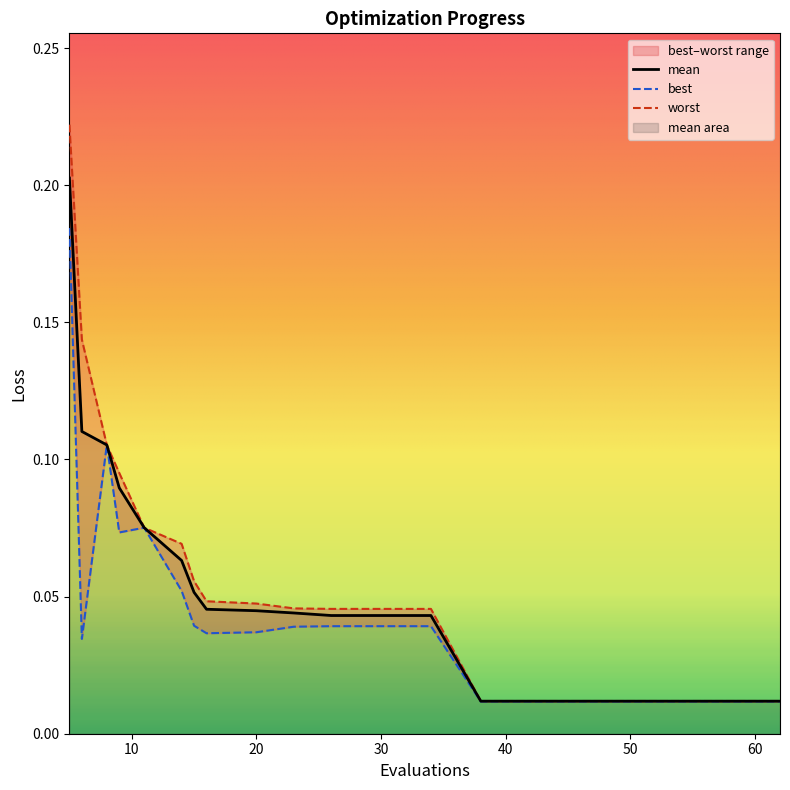

The best series shows 0.0 at 58. True or false?

False